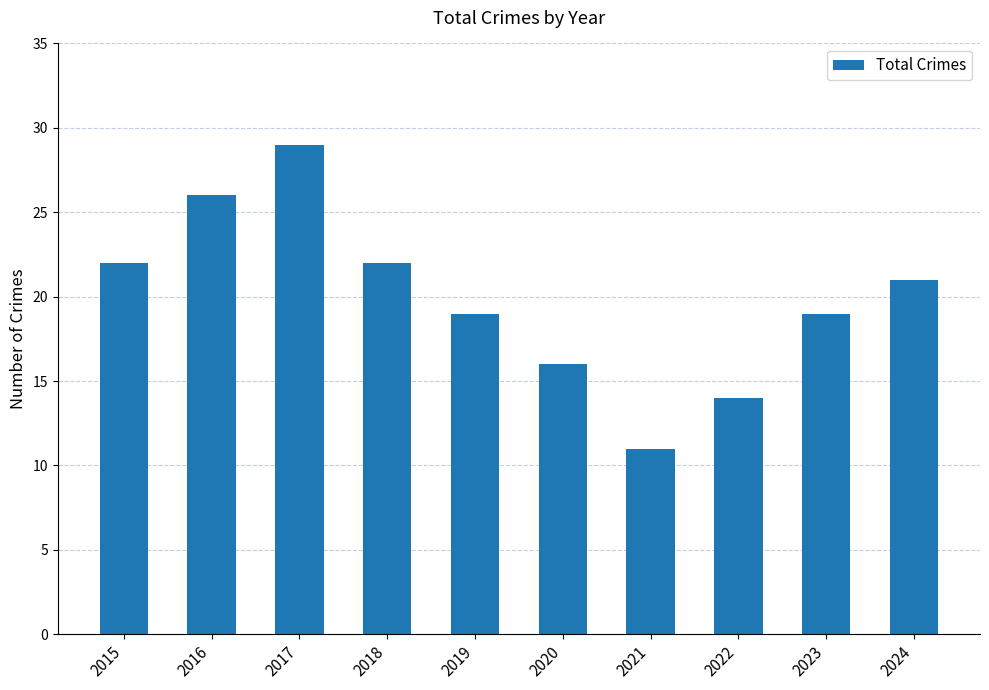

What is the average value?

20